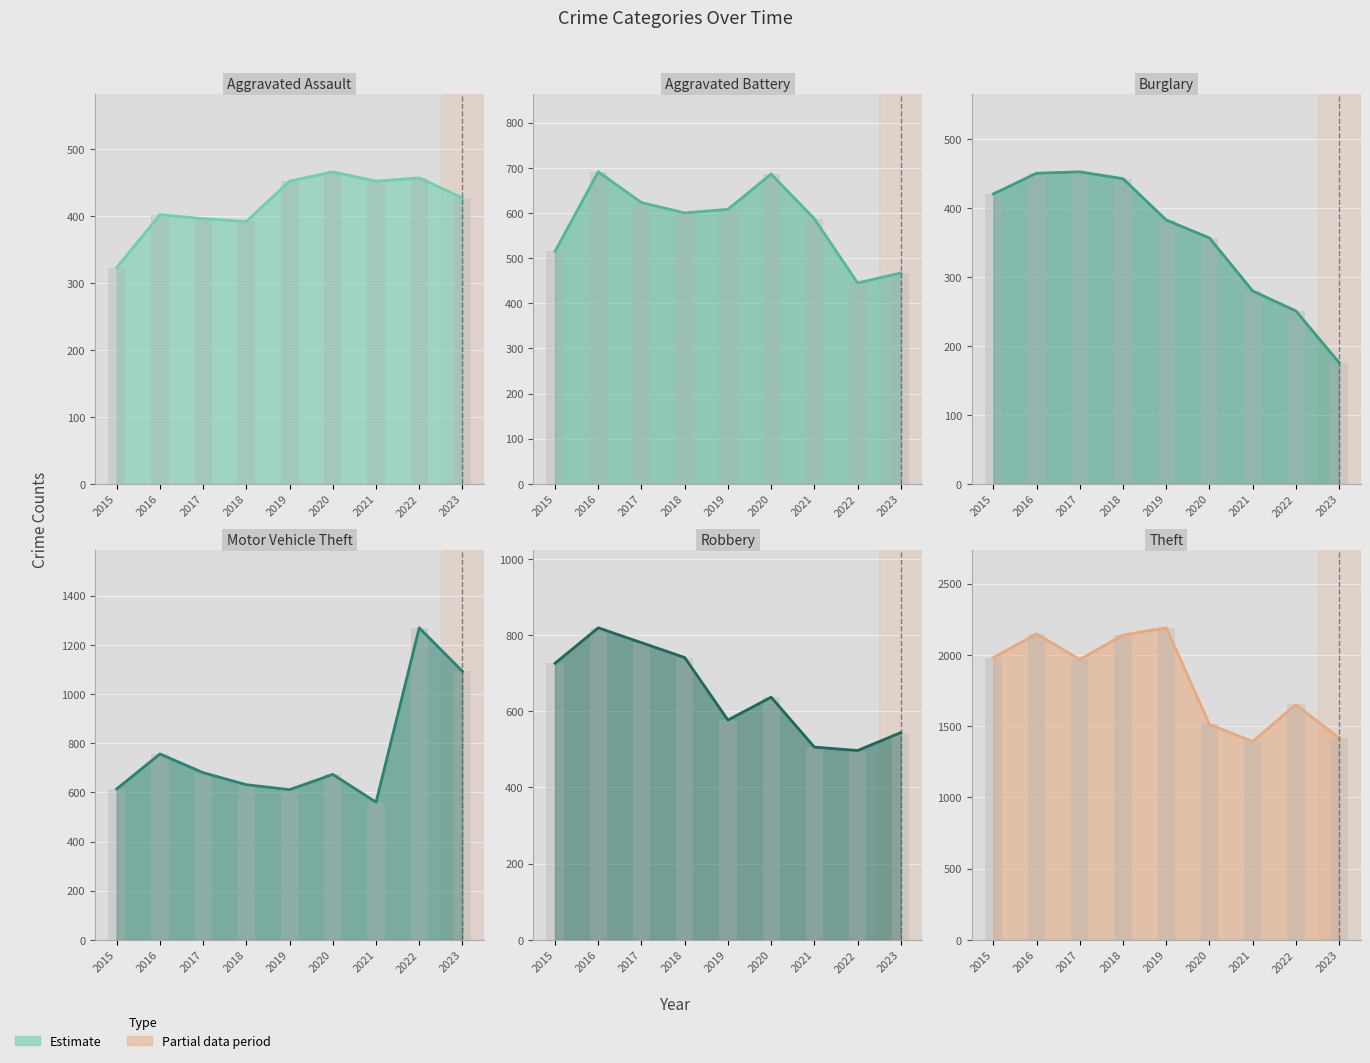

Reading left to right, list all the values displayed in this chart.

Aggravated Assault: 323	402	396	392	452	466	452	457	427
Aggravated Battery: 515	691	623	600	608	686	587	445	467
Burglary: 421	451	453	443	383	357	280	251	176
Motor Vehicle Theft: 614	756	680	631	611	673	560	1269	1092
Robbery: 726	819	780	741	577	637	506	497	544
Theft: 1981	2148	1968	2140	2190	1512	1392	1652	1415